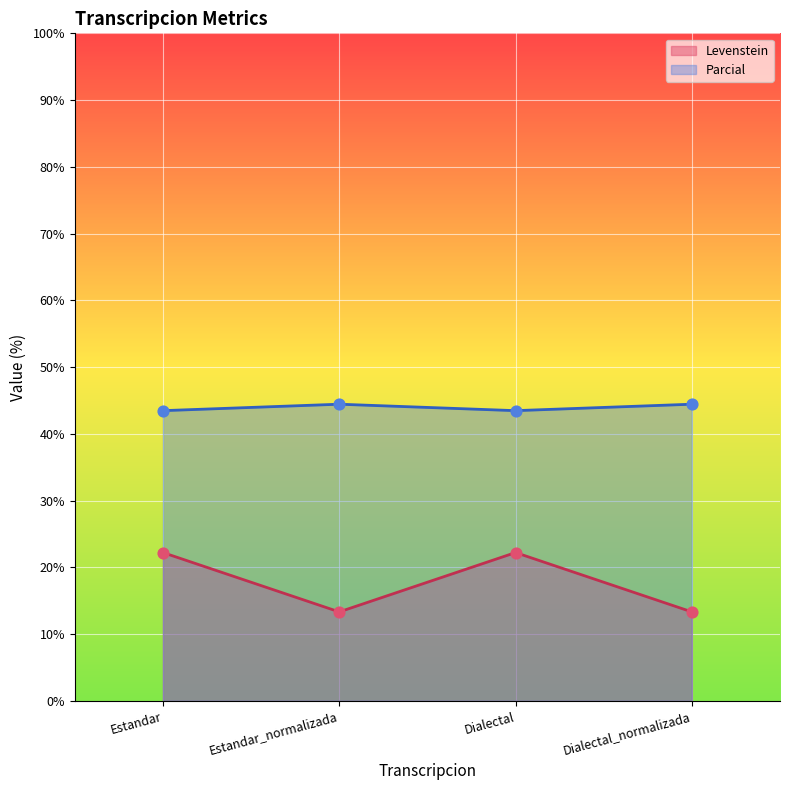

Which series has the largest Y range (max minus min)?

Levenstein